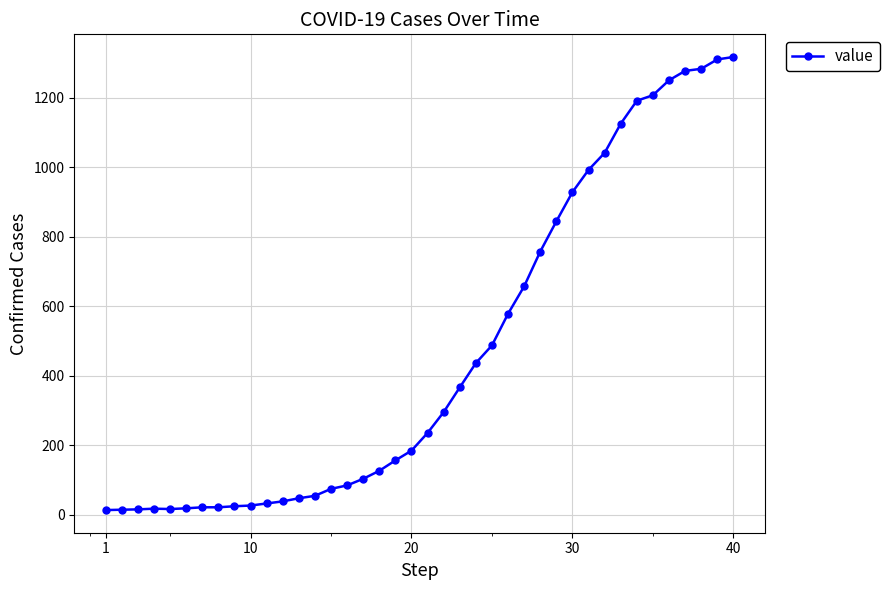

What is the difference between the maximum and second lowest values?

1303